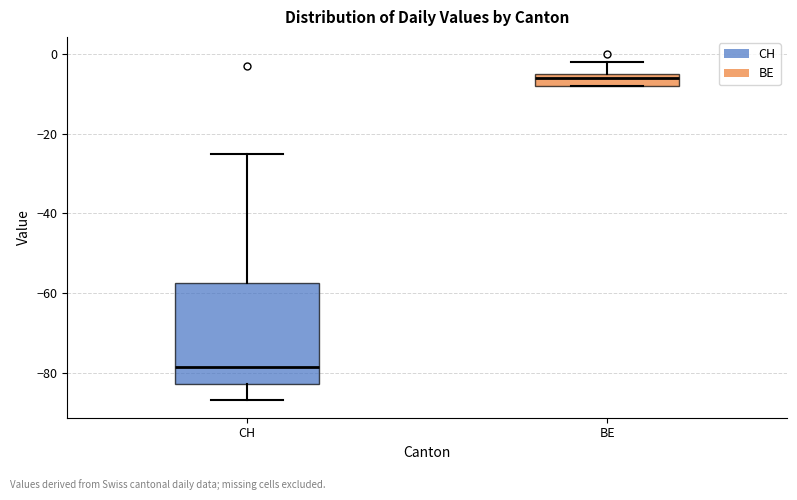

Which box has the highest median line?

BE